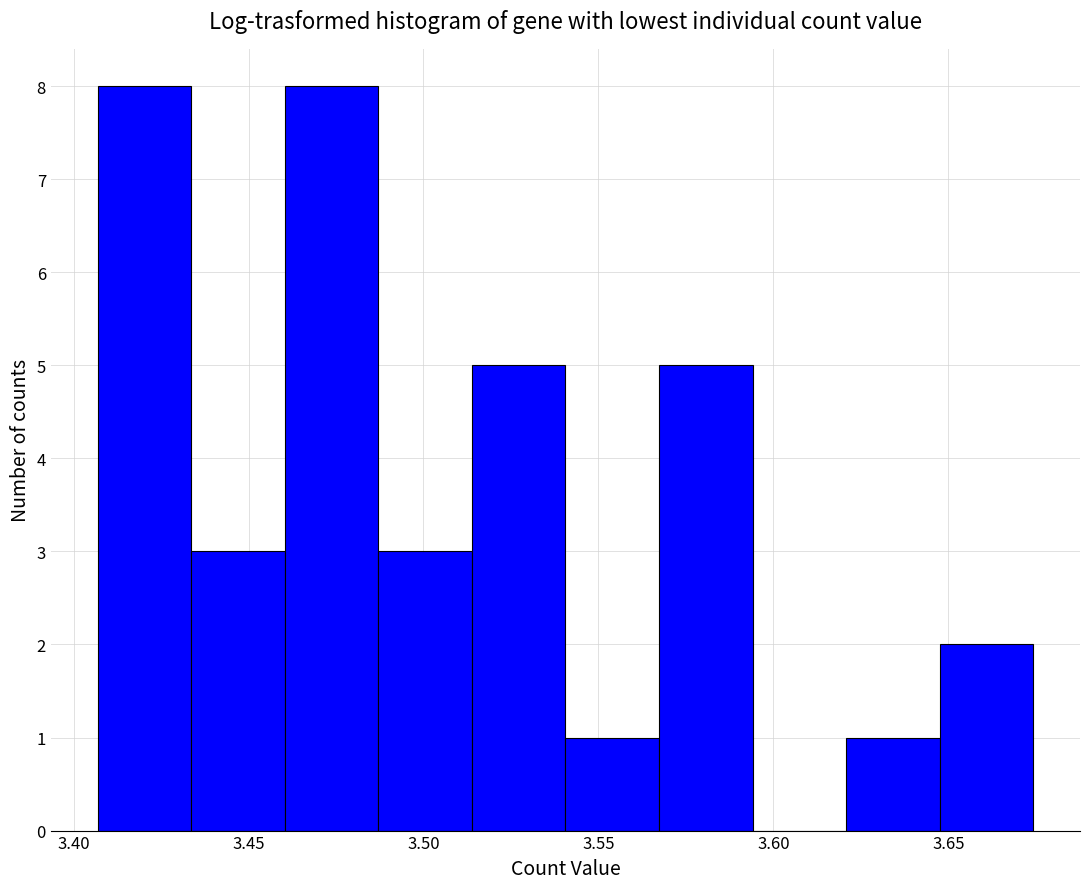

Reading left to right, list every bar in this chart as the range it spans on the x-axis followed by its height. Neither the bar edges nor the heights are printed on the chart, so give them approximately, as read against the axes.

3.405 to 3.435: 8
3.435 to 3.460: 3
3.460 to 3.485: 8
3.485 to 3.515: 3
3.515 to 3.540: 5
3.540 to 3.565: 1
3.565 to 3.595: 5
3.595 to 3.620: 0
3.620 to 3.650: 1
3.650 to 3.675: 2